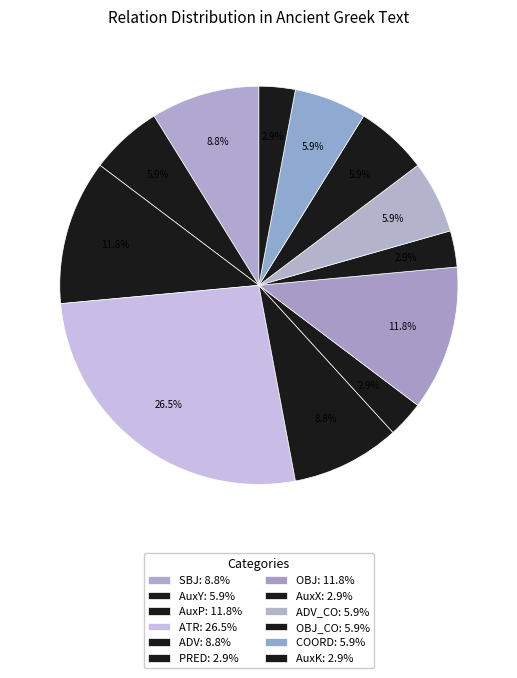

How many slices are in this pie chart?

12